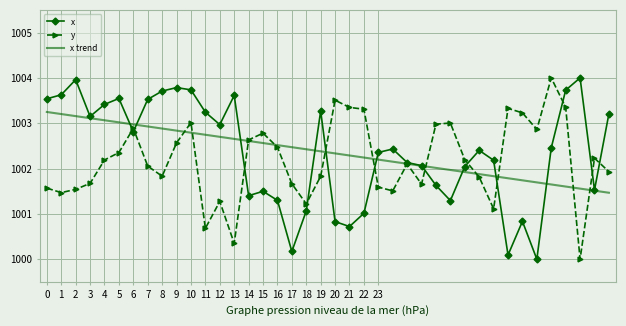

What is the smallest value displayed?

1000.0